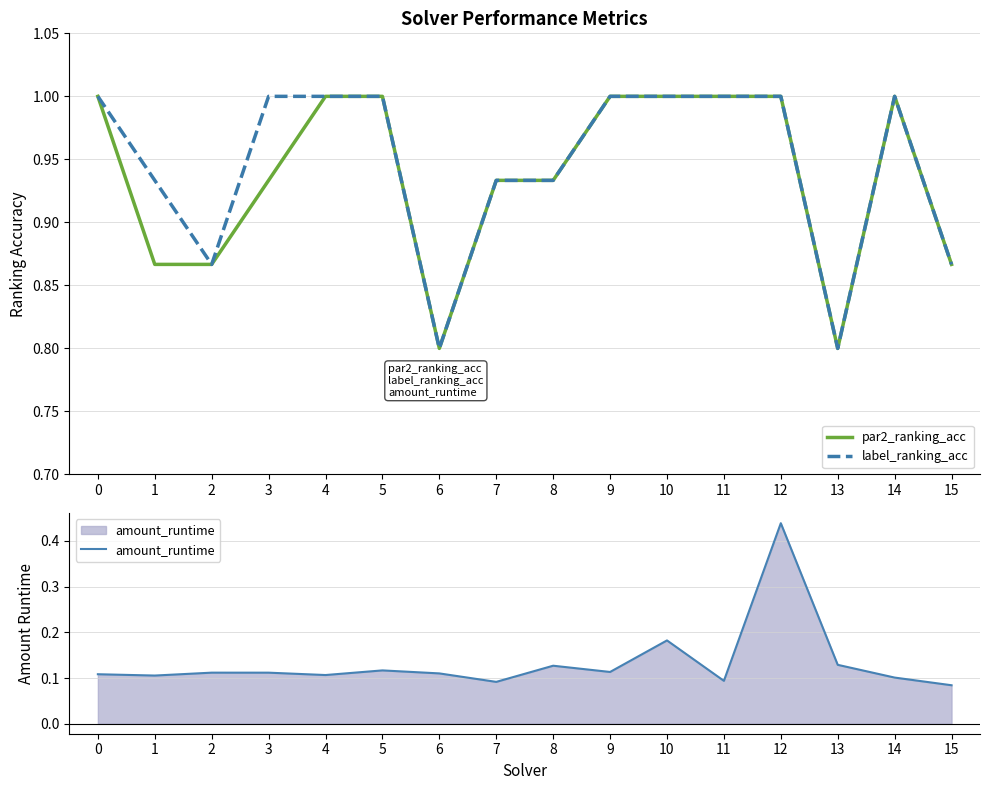

Reading left to right, list all the values displayed in this chart.

par2_ranking_acc: 0=1.0	1=0.9	2=0.9	3=0.9	4=1.0	5=1.0	6=0.8	7=0.9	8=0.9	9=1.0	10=1.0	11=1.0	12=1.0	13=0.8	14=1.0	15=0.9
label_ranking_acc: 0=1.0	1=0.9	2=0.9	3=1.0	4=1.0	5=1.0	6=0.8	7=0.9	8=0.9	9=1.0	10=1.0	11=1.0	12=1.0	13=0.8	14=1.0	15=0.9
amount_runtime: 0=0.1	1=0.1	2=0.1	3=0.1	4=0.1	5=0.1	6=0.1	7=0.1	8=0.1	9=0.1	10=0.2	11=0.1	12=0.4	13=0.1	14=0.1	15=0.1